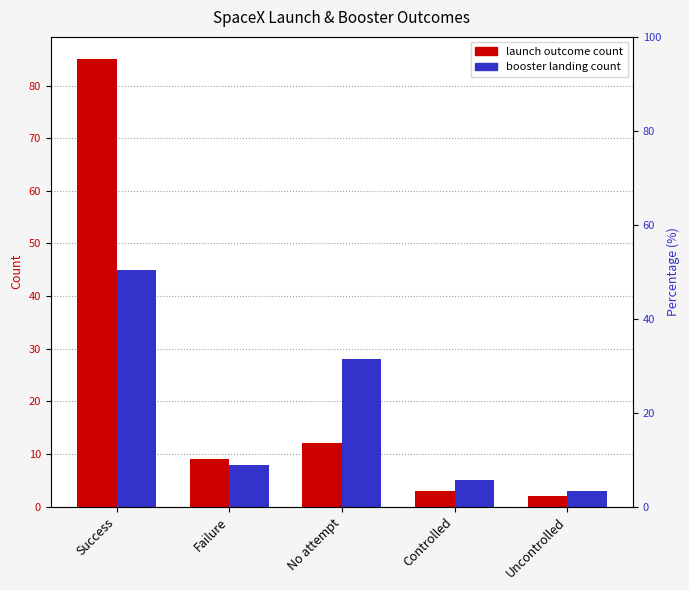

Is the value of Launch outcome count at Failure greater than the value of Booster landing count at Failure?

Yes